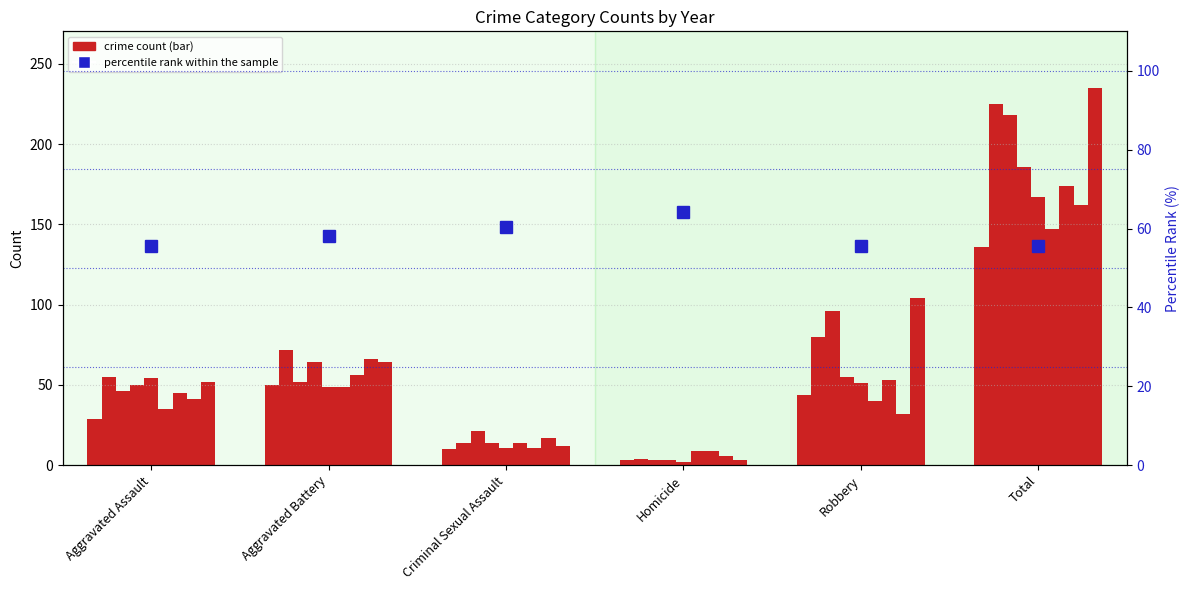

What is the difference between the percentile rank within the sample values at Criminal Sexual Assault and Aggravated Battery?

2.5